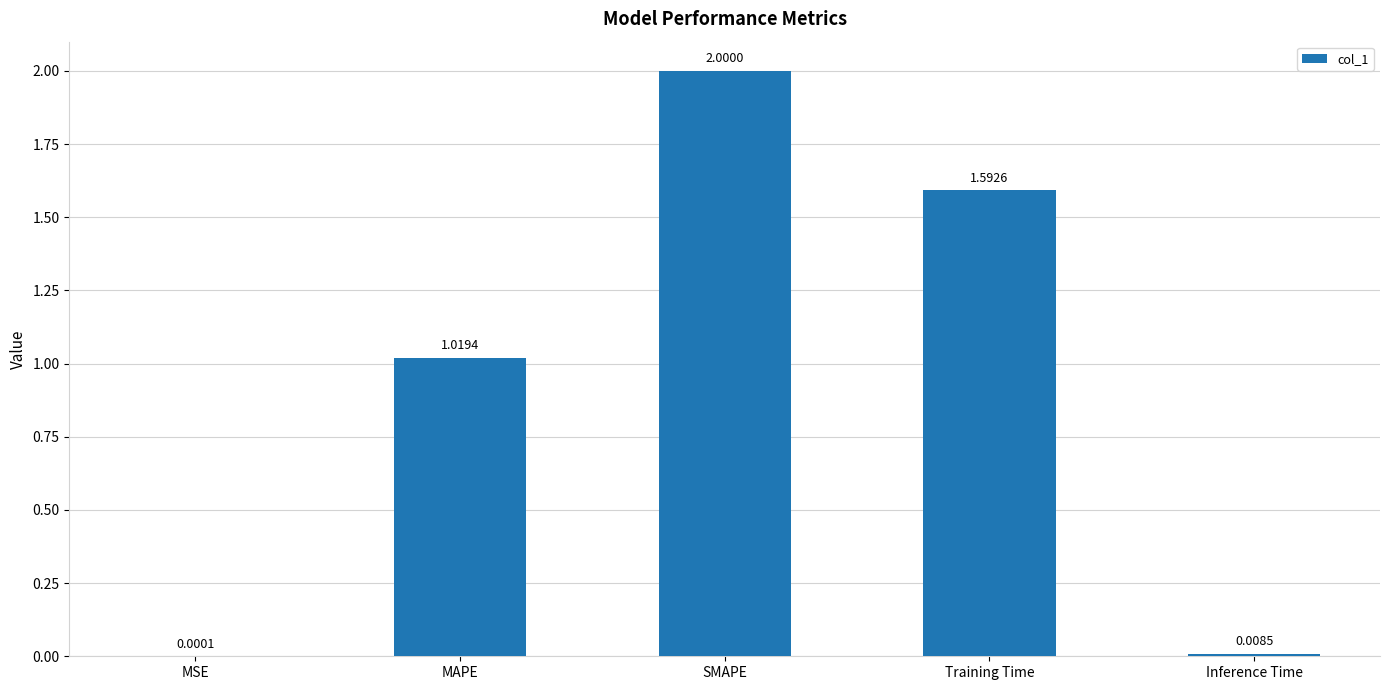

Where does the data first go above 1?

MAPE